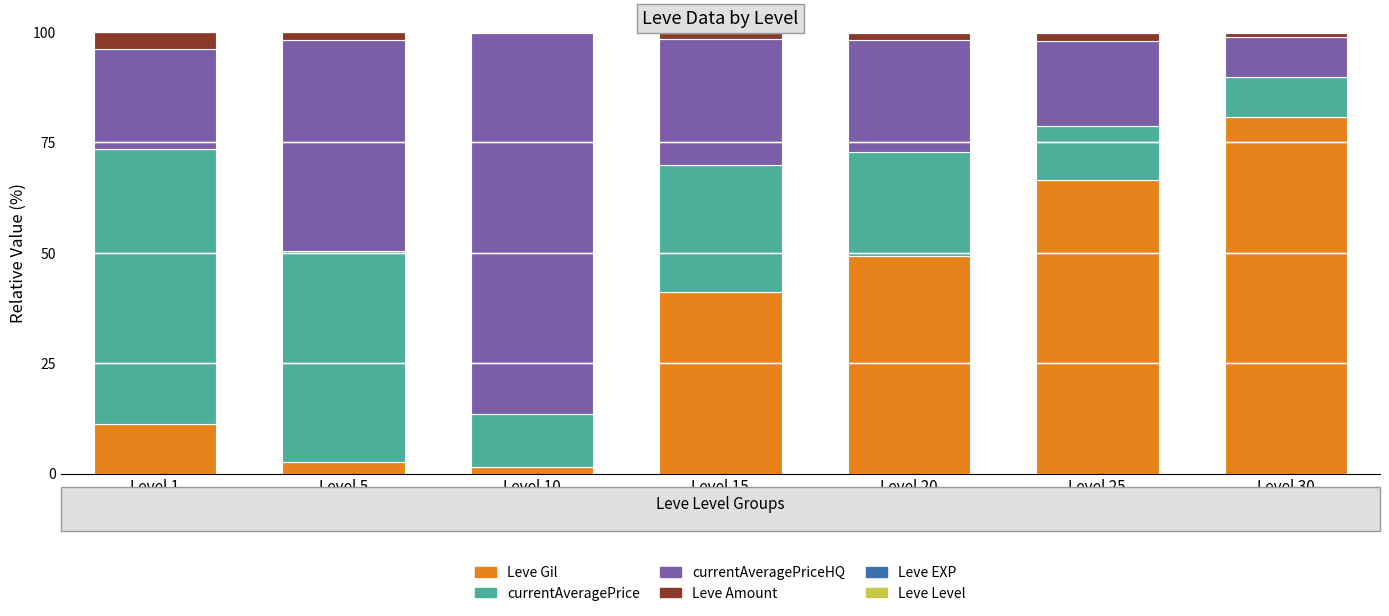

What is the maximum value for Leve Gil?

80.7